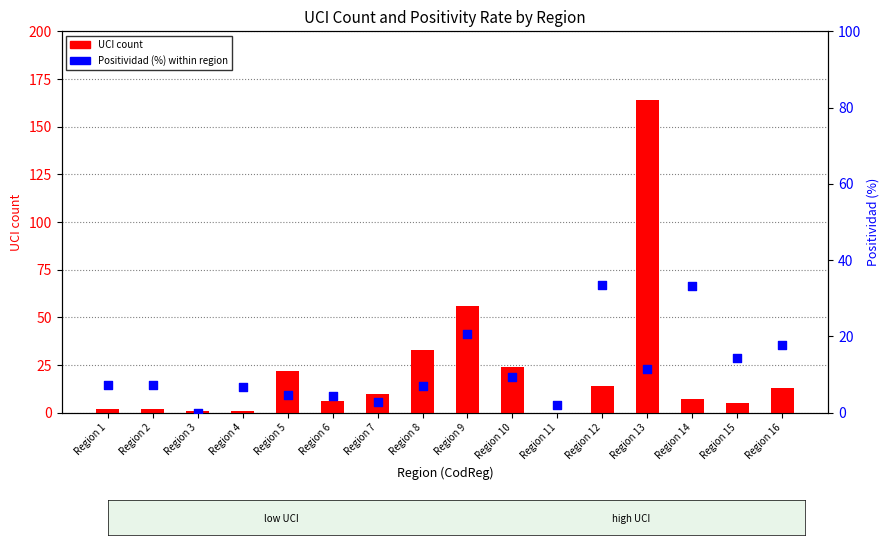

Which series contains the lowest Y value?

UCI count